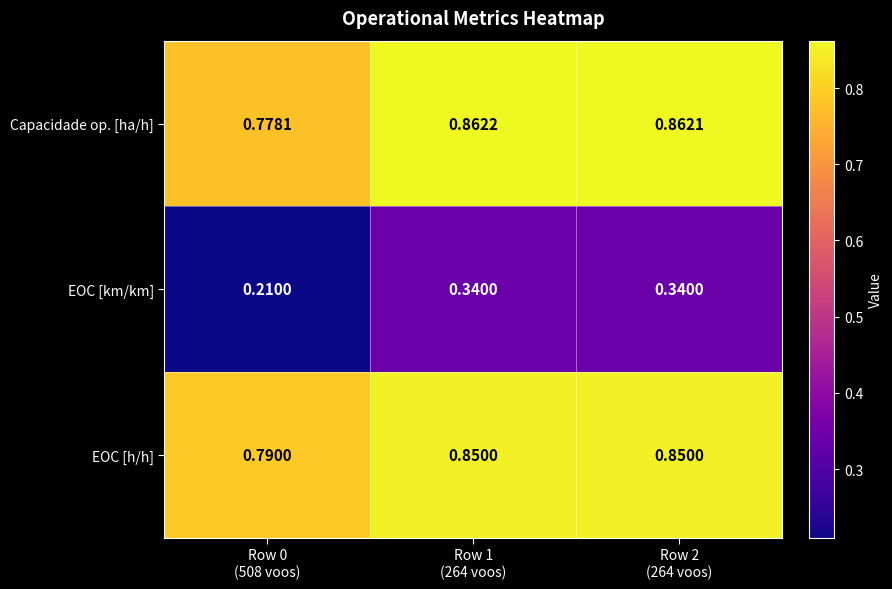

At how many categories does at least one series exceed 0?

3